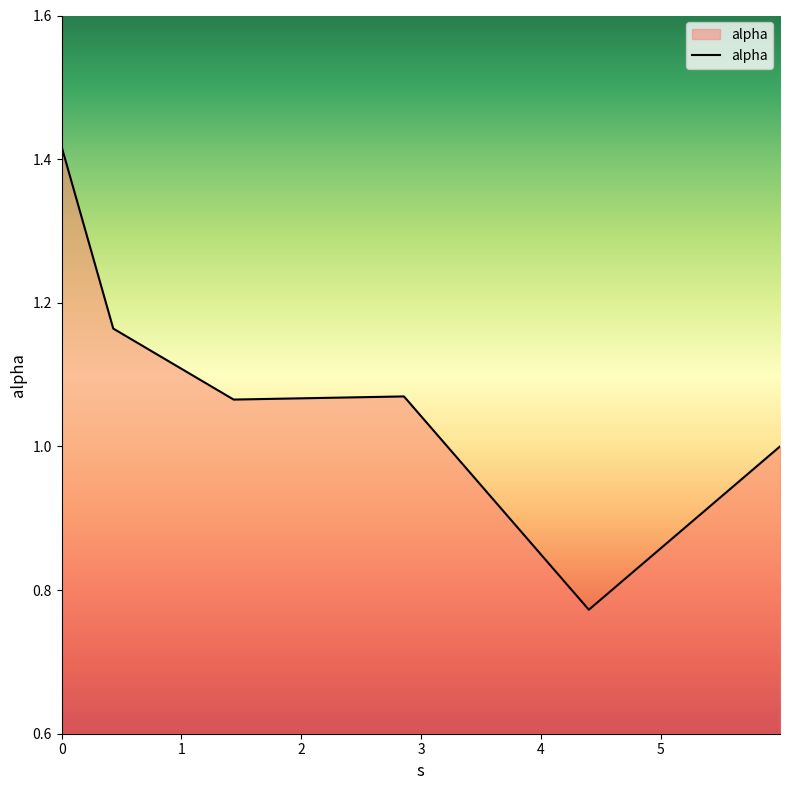

True or false: there are more than 2 points higher than both neighbors.

False